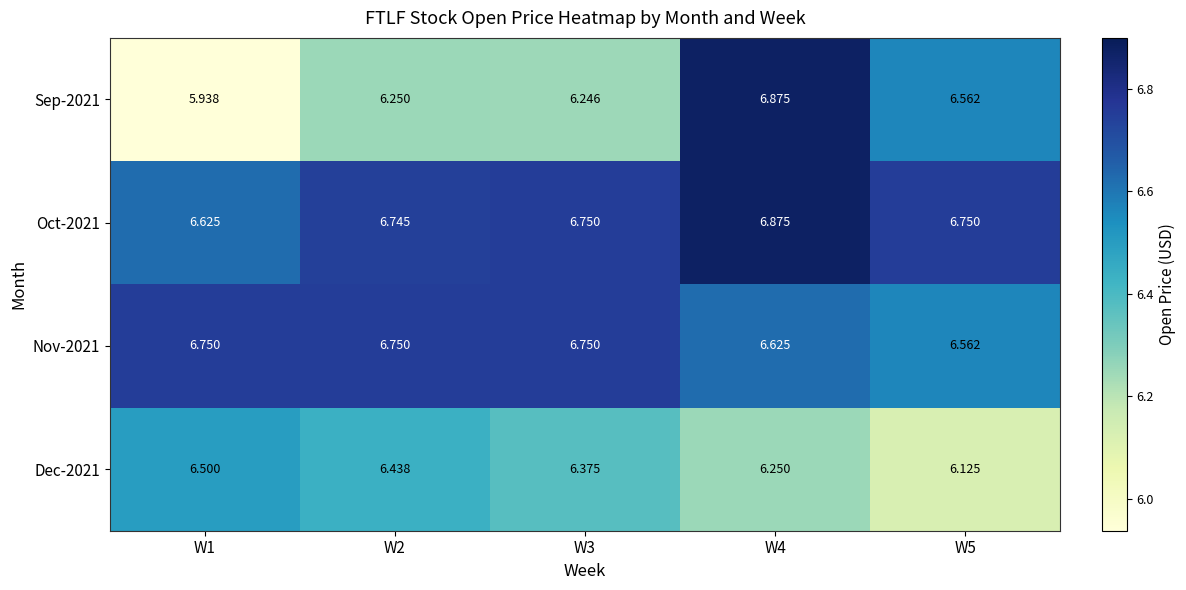

Which series has the largest range (max minus min)?

Sep-2021